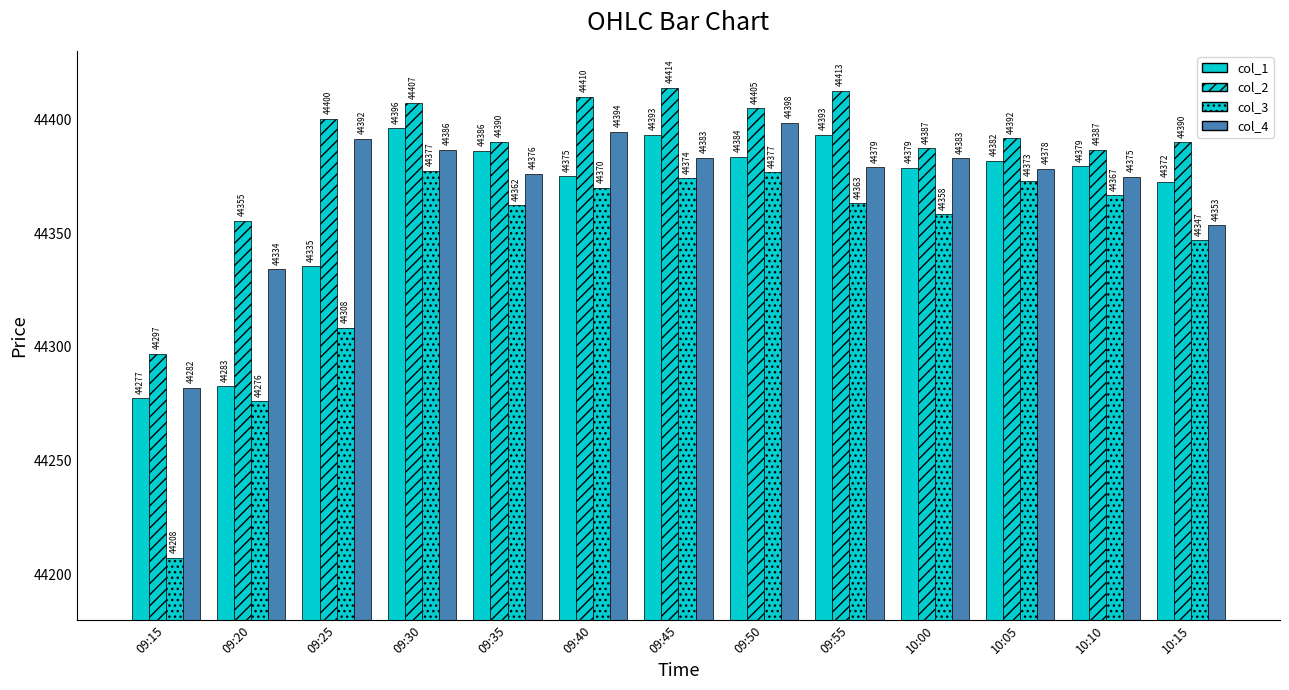

The value of col_3 at 10:10 is 11896.8. True or false?

False